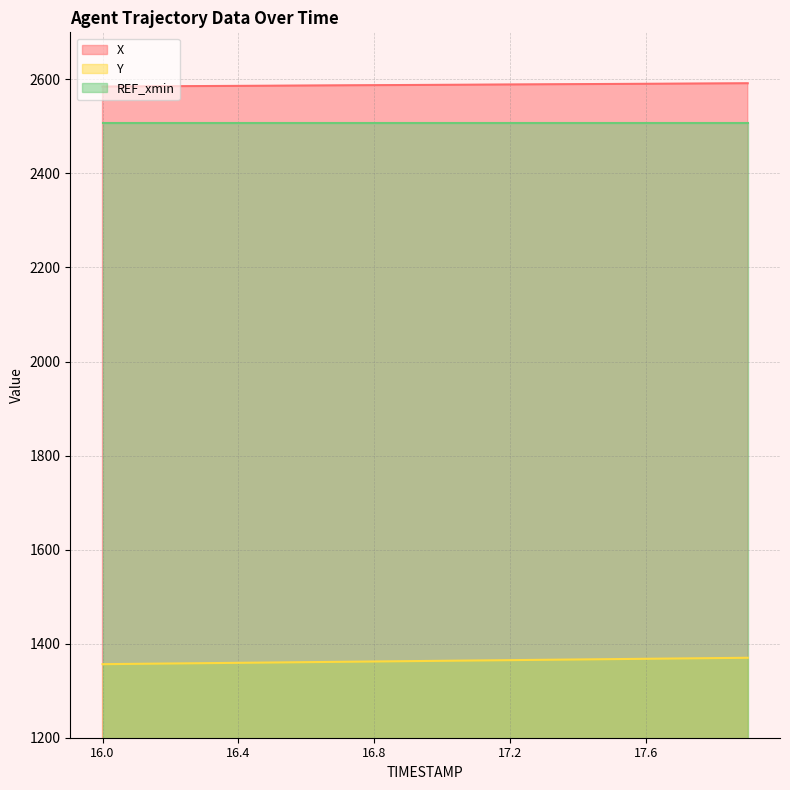

Where is X nearest to the value 2588?

16.9